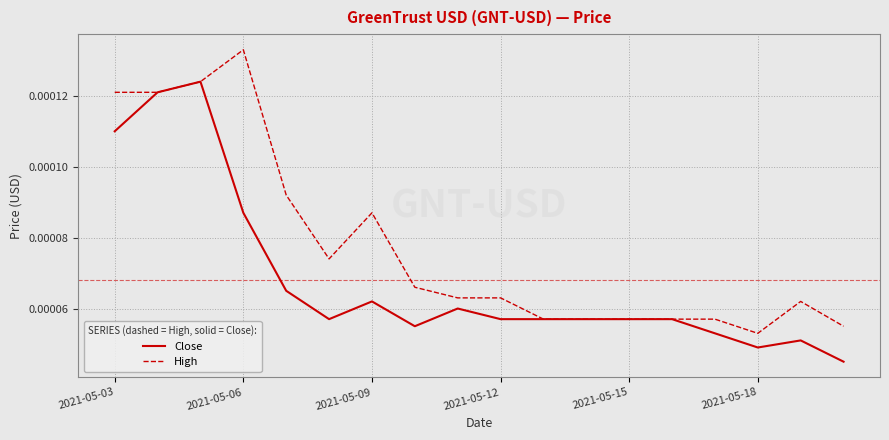

What are all the series names shown in the legend?

Close, High